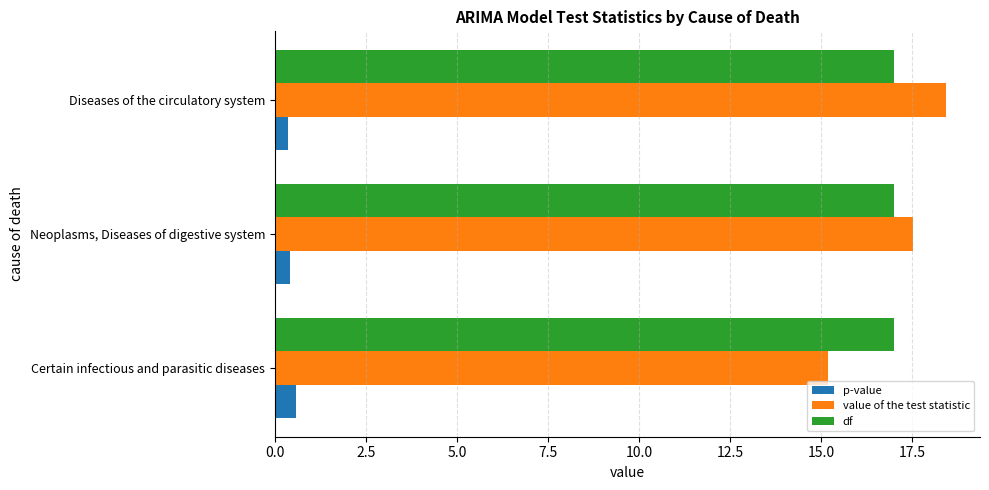

What is the minimum value shown in the chart?

0.4